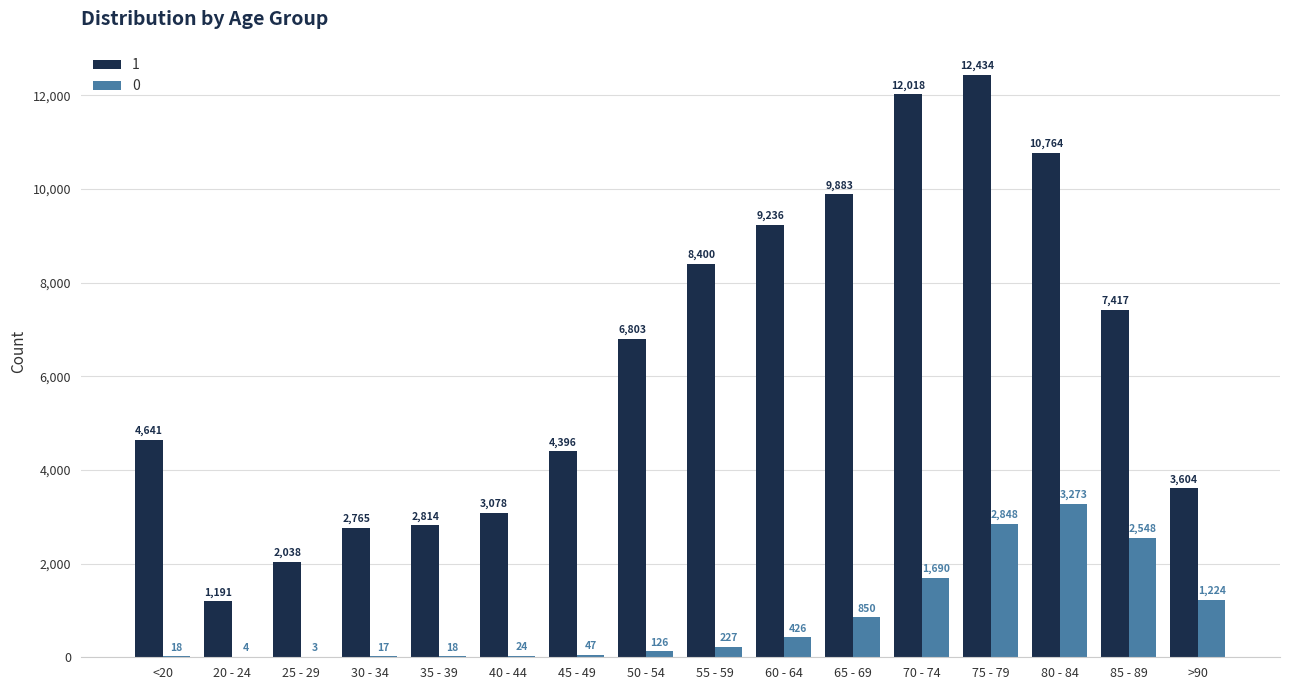

At which category is the sum across all series the highest?

75 - 79